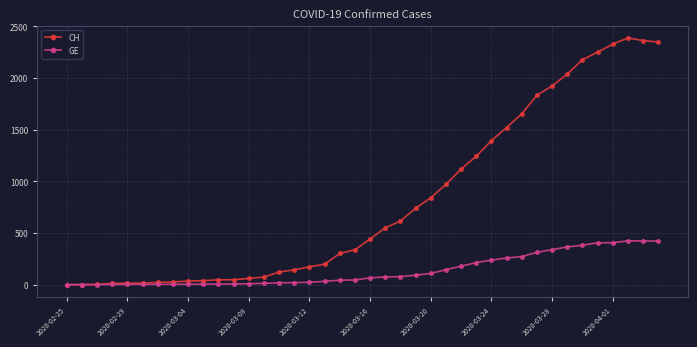

What is the maximum value for CH?

2388